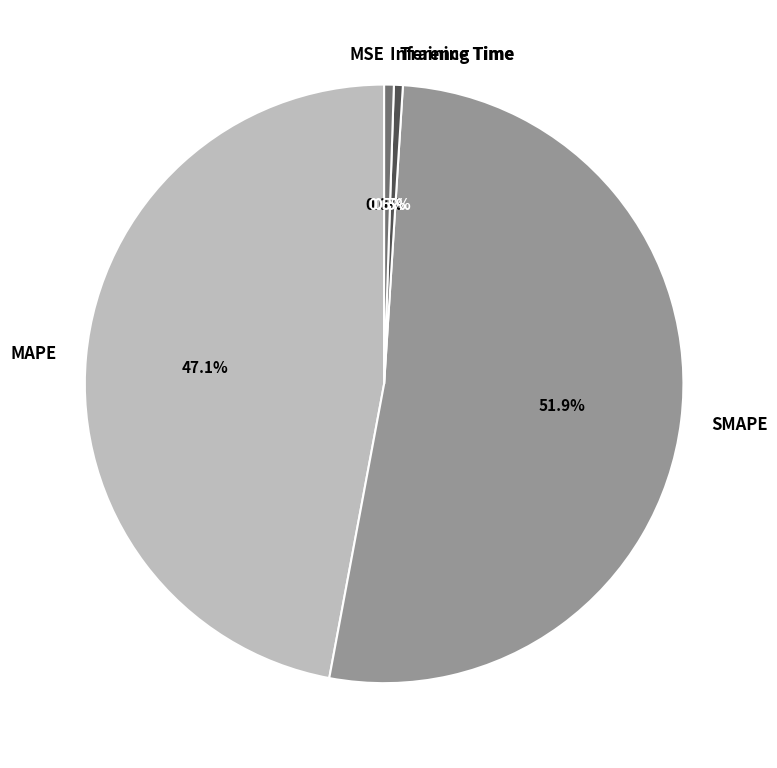

What is the majority slice?

SMAPE